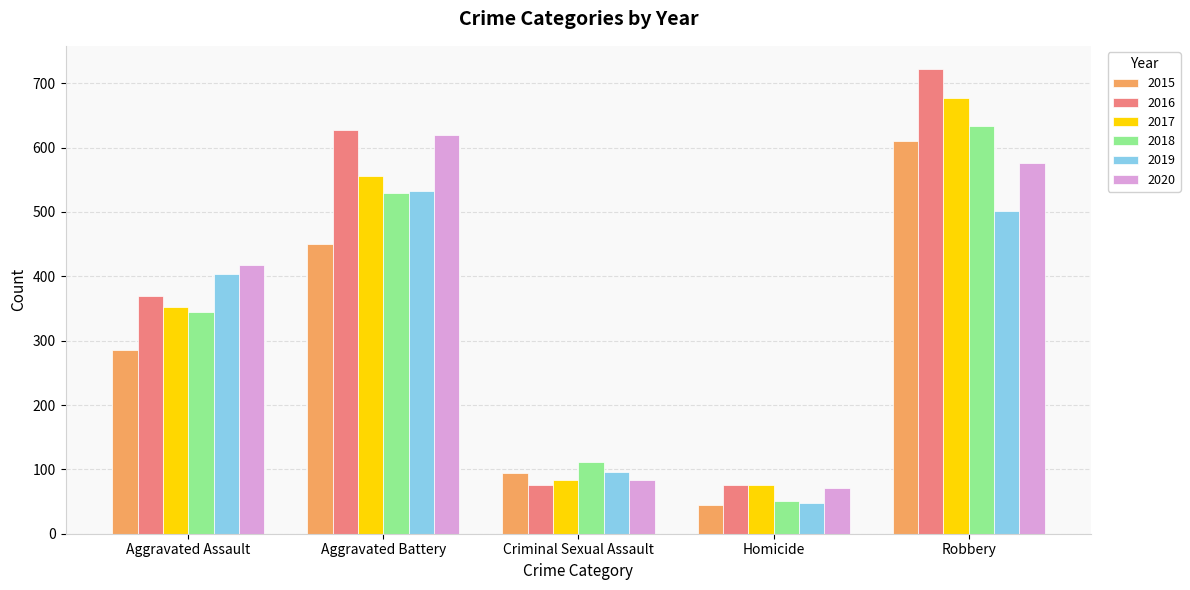

What is the greatest value displayed?

722